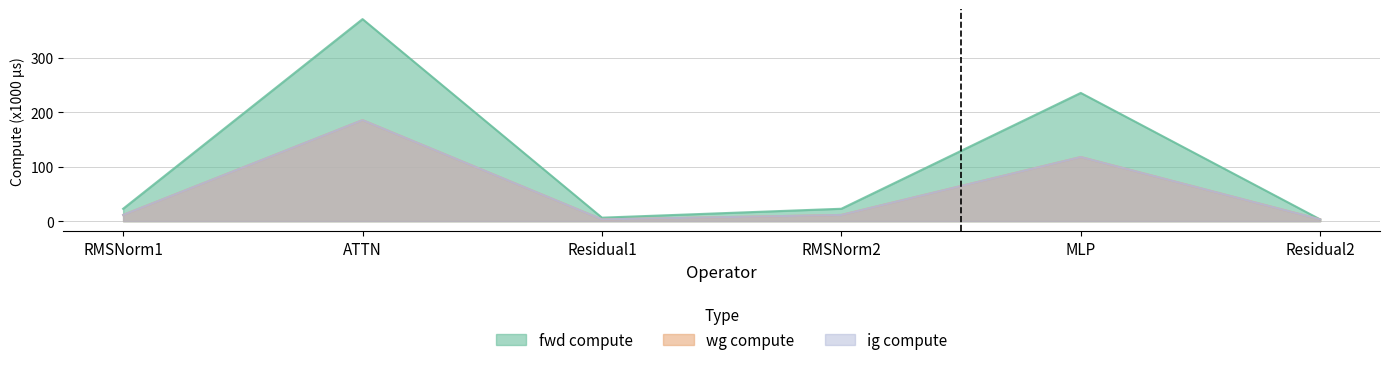

Reading left to right, extract all data points from this chart.

fwd compute: RMSNorm1=22.8	ATTN=371.2	Residual1=6.4	RMSNorm2=22.8	MLP=235.6	Residual2=3.2
wg compute: RMSNorm1=11.4	ATTN=185.6	Residual1=3.2	RMSNorm2=11.4	MLP=117.8	Residual2=3.2
ig compute: RMSNorm1=11.4	ATTN=185.6	Residual1=3.2	RMSNorm2=11.4	MLP=117.8	Residual2=3.2